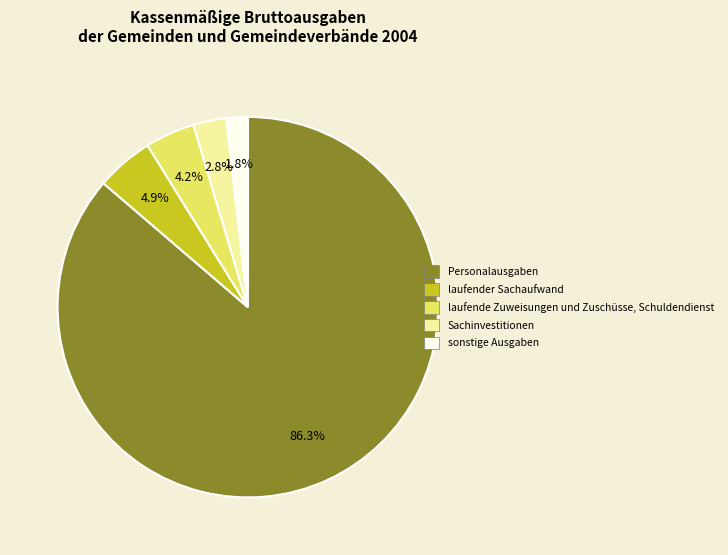

What is the majority slice?

Personalausgaben